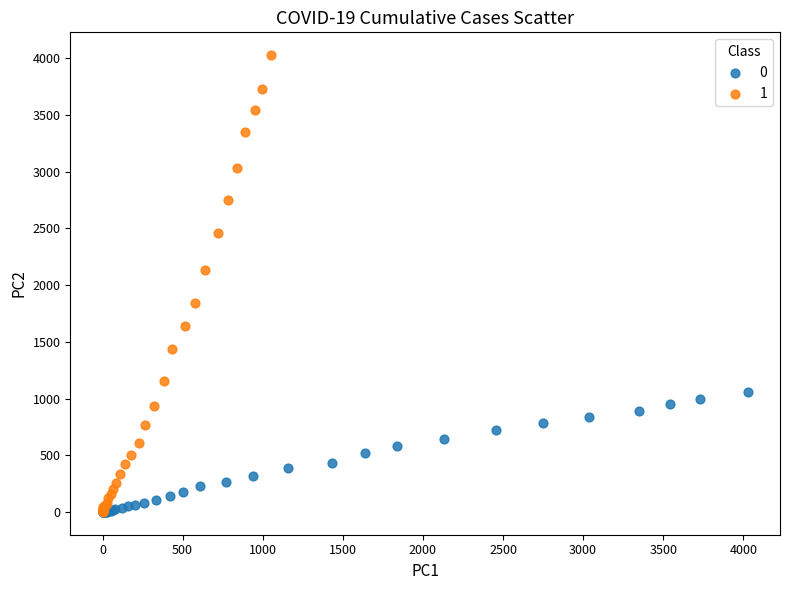

Which series has the widest spread of Y values?

1